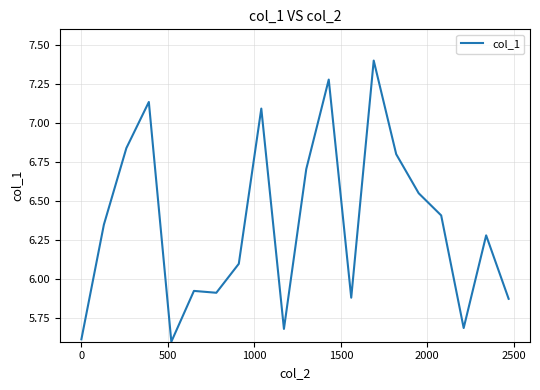

Does the chart display data point markers on the line(s)?

No